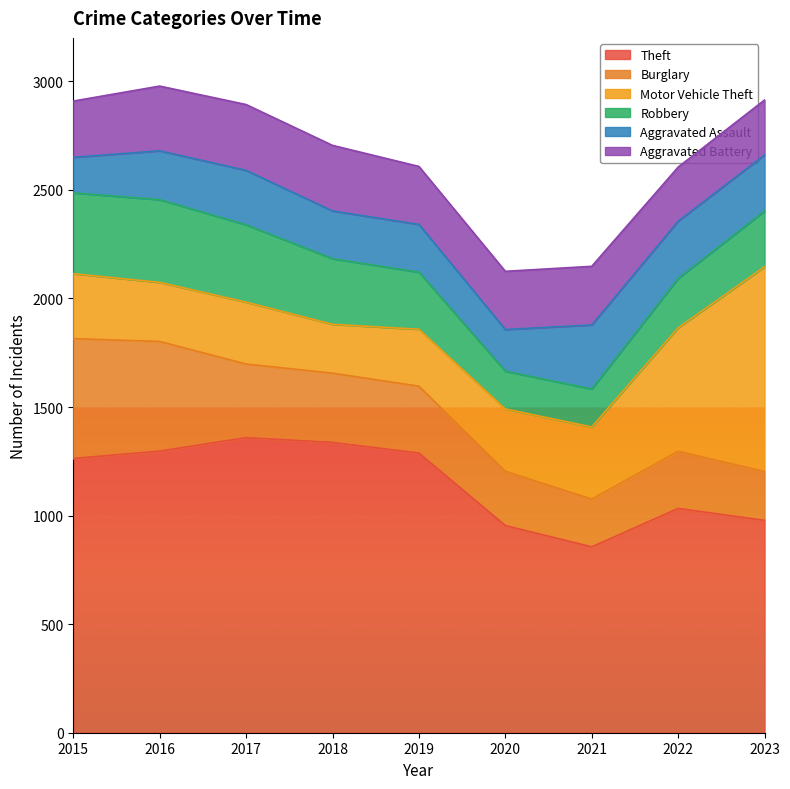

Rank the series by their maximum value, from lowest to highest.

Aggravated Assault, Aggravated Battery, Robbery, Burglary, Motor Vehicle Theft, Theft